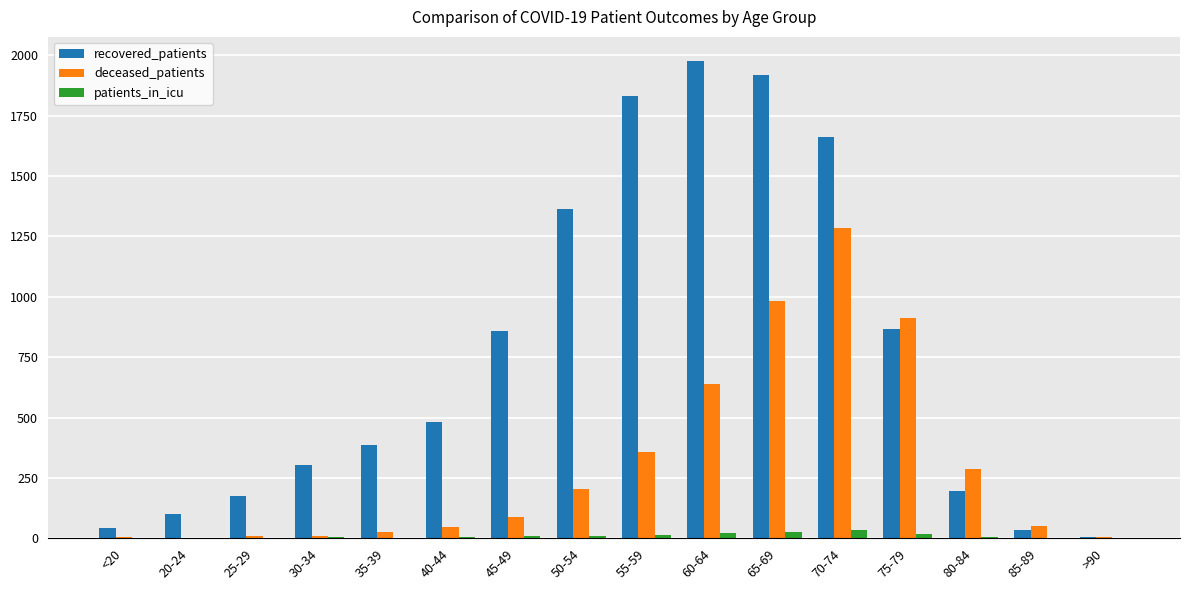

Which series changed the most between 60-64 and 70-74?

deceased_patients